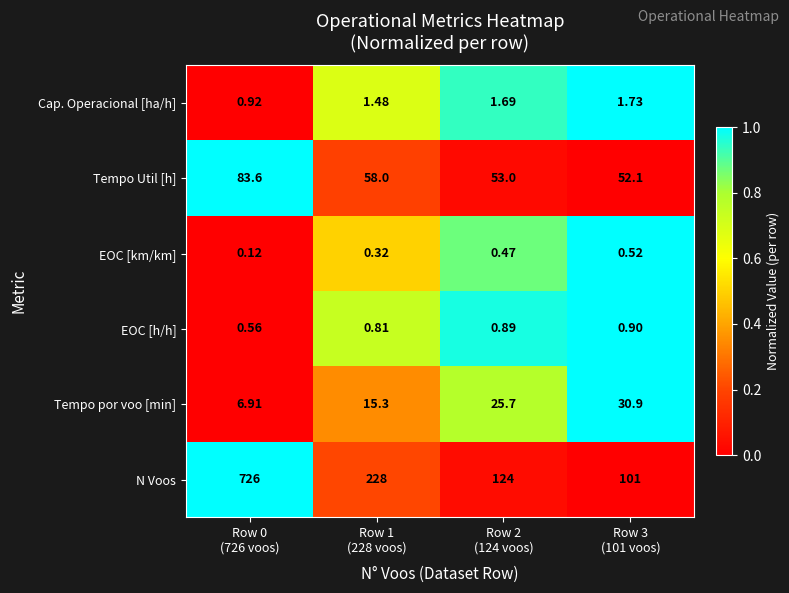

Rank the series at Row 3
(101 voos) from lowest to highest value.

EOC [km/km], EOC [h/h], Cap. Operacional [ha/h], Tempo por voo [min], Tempo Util [h], N Voos